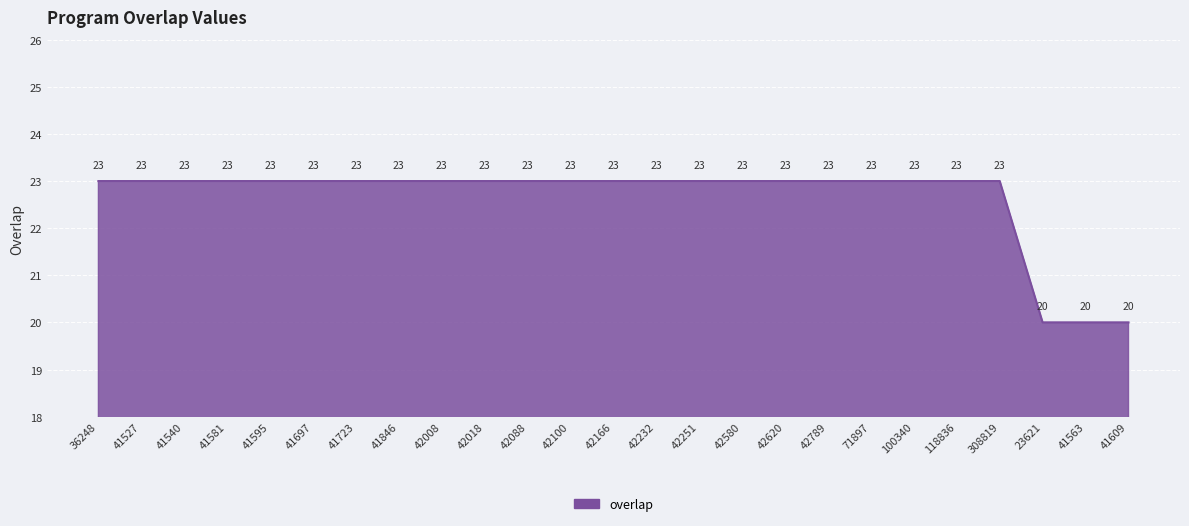

Read the value at 23621.

20